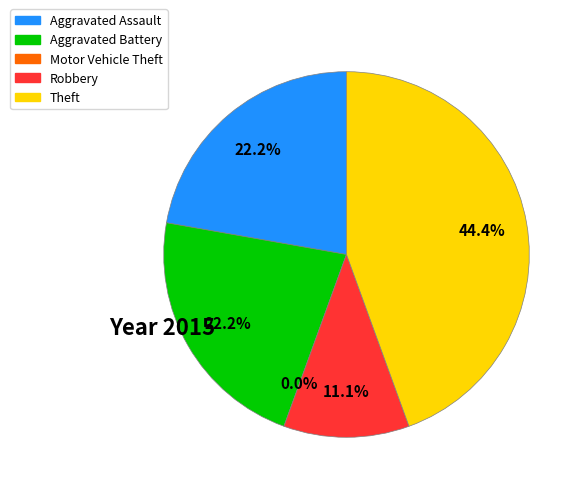

The Theft slice represents 44% of the pie. True or false?

True